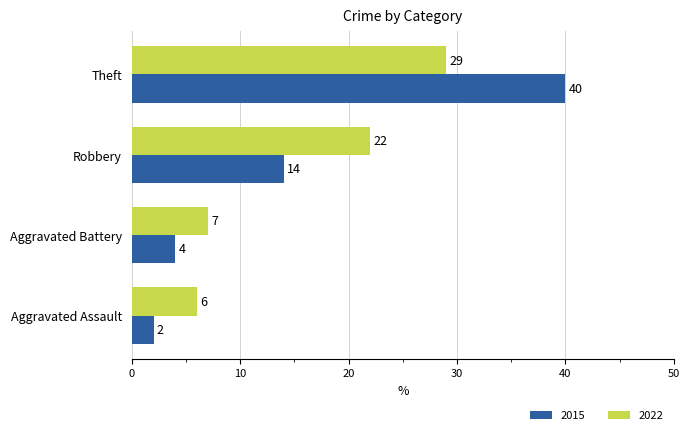

Which category has the lowest value in the 2022 series?

Aggravated Assault